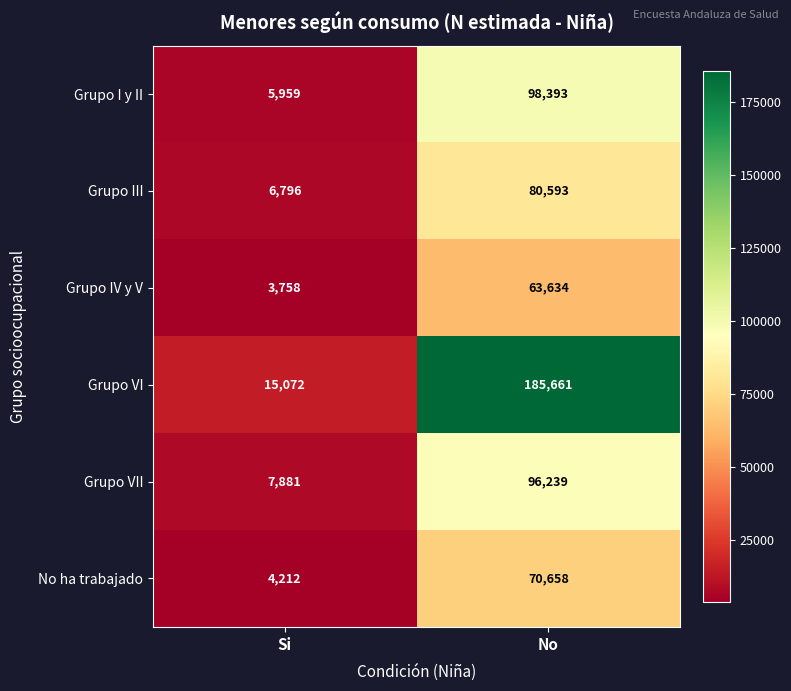

What is the difference between the maximum and minimum values in the Grupo I y II series?

92434